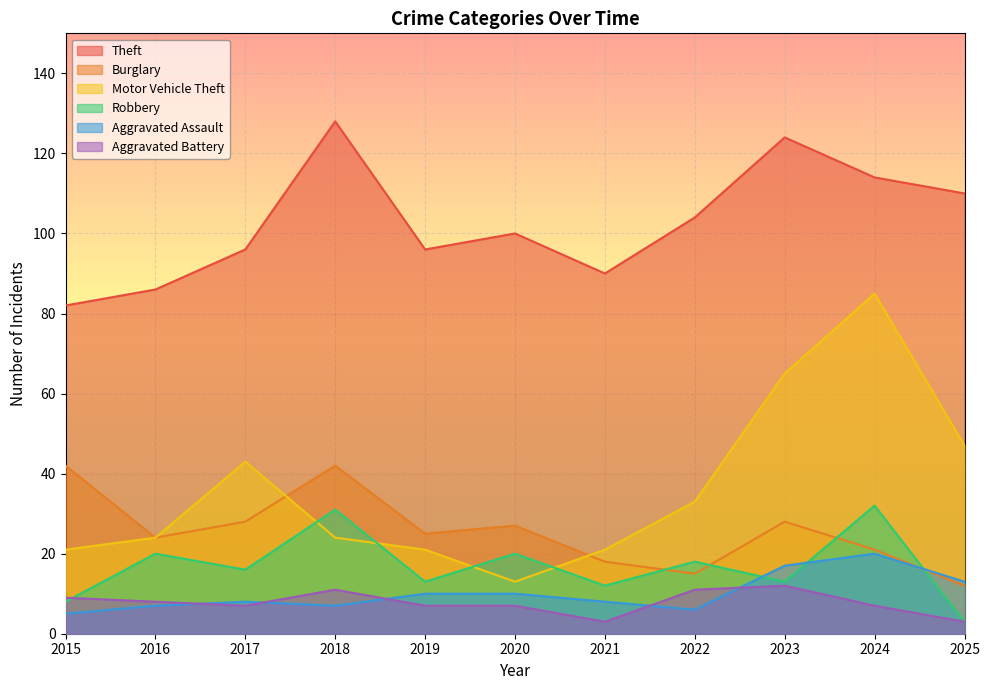

Read the Motor Vehicle Theft value at 2020, to the nearest 10.

10